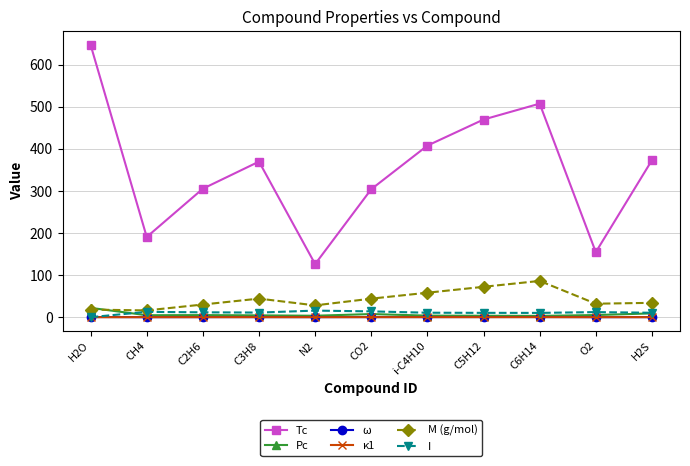

True or false: κ1 and Tc intersect in this chart.

False